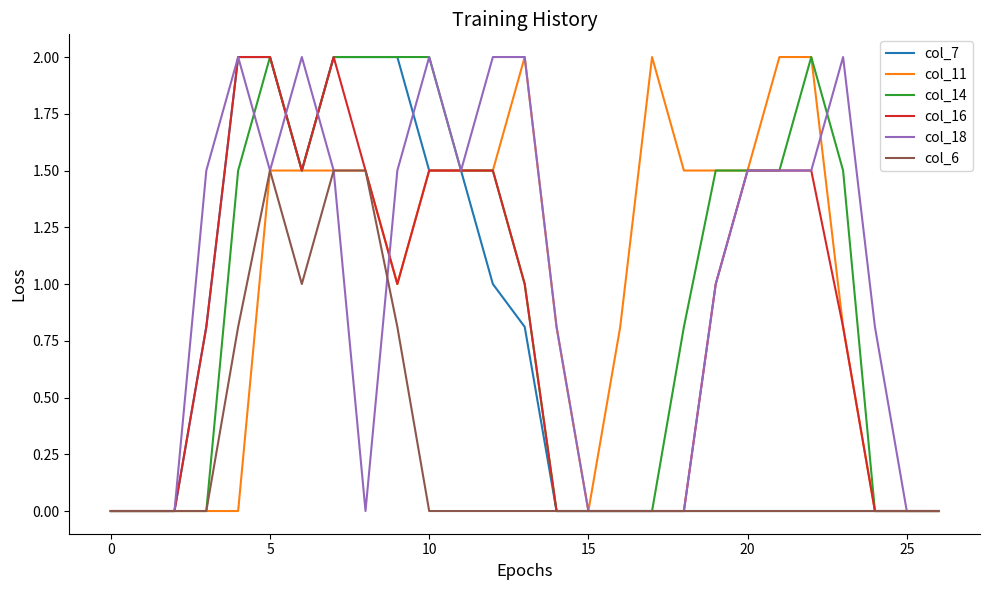

Is it true that col_18 equals 2.0 at 10?

True